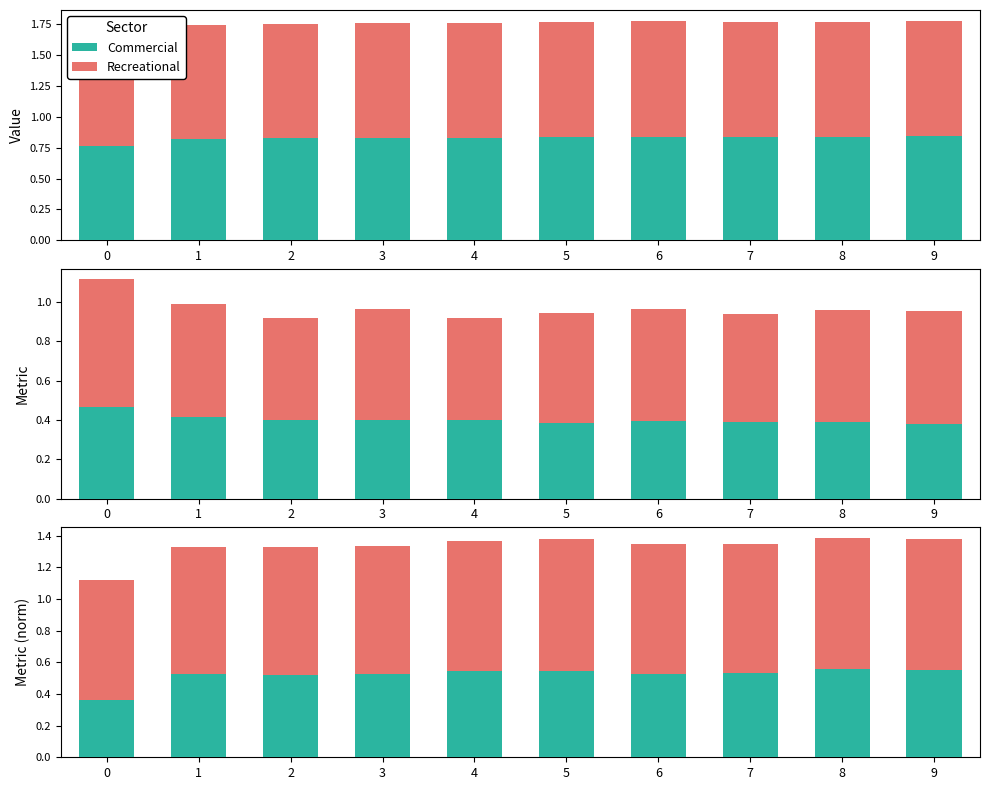

The Commercial series shows 0.2 at 6. True or false?

False